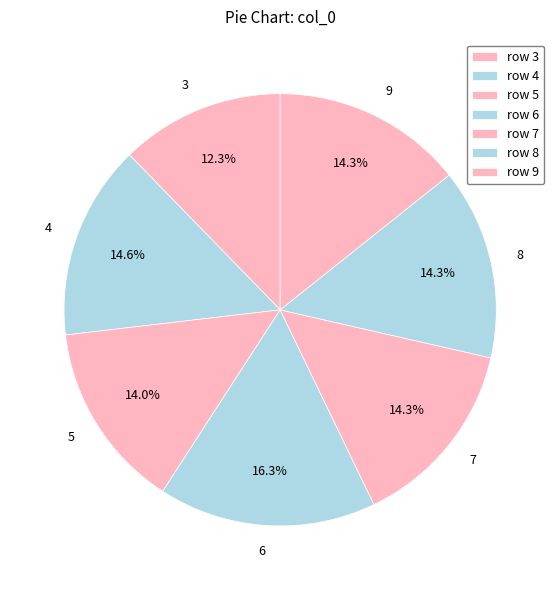

How many segments does this pie chart have?

7